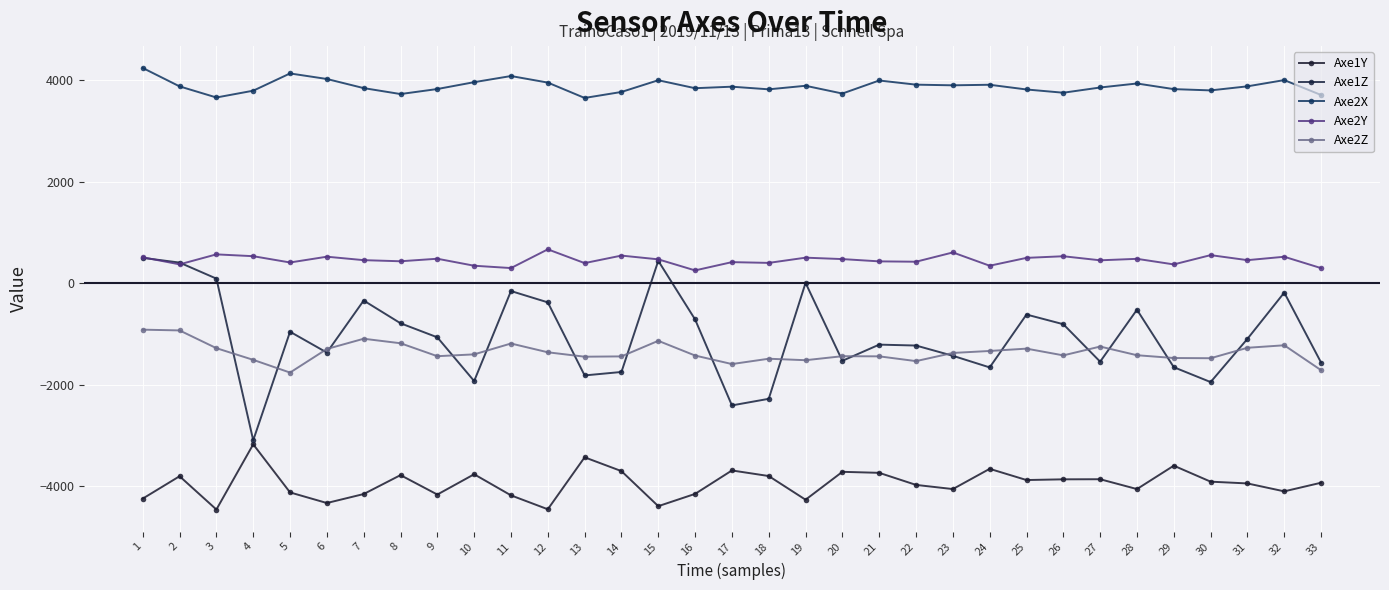

What is the maximum value shown in the chart?

4247